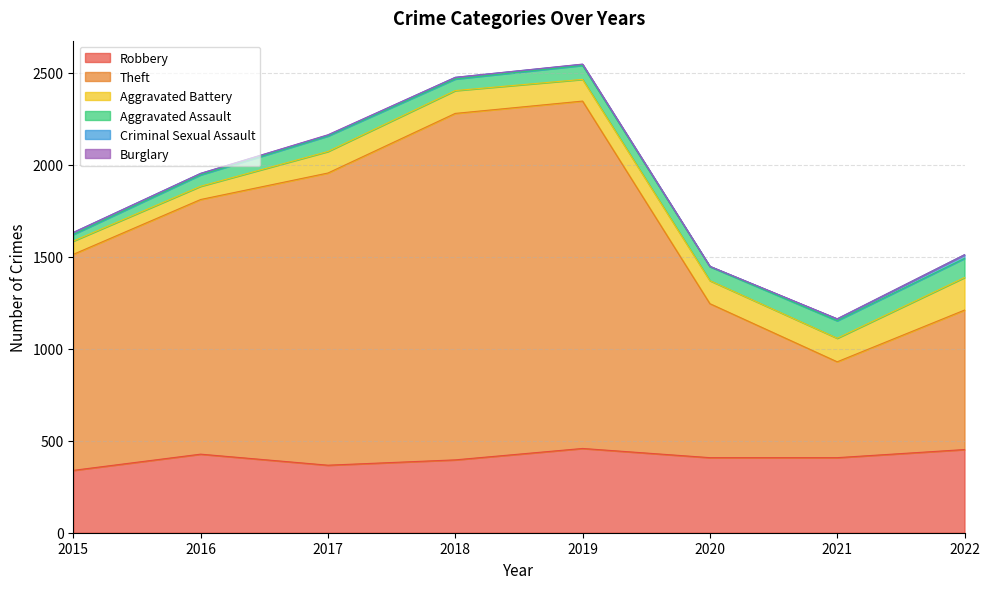

What is the difference between the maximum and minimum values in the Theft series?

1367